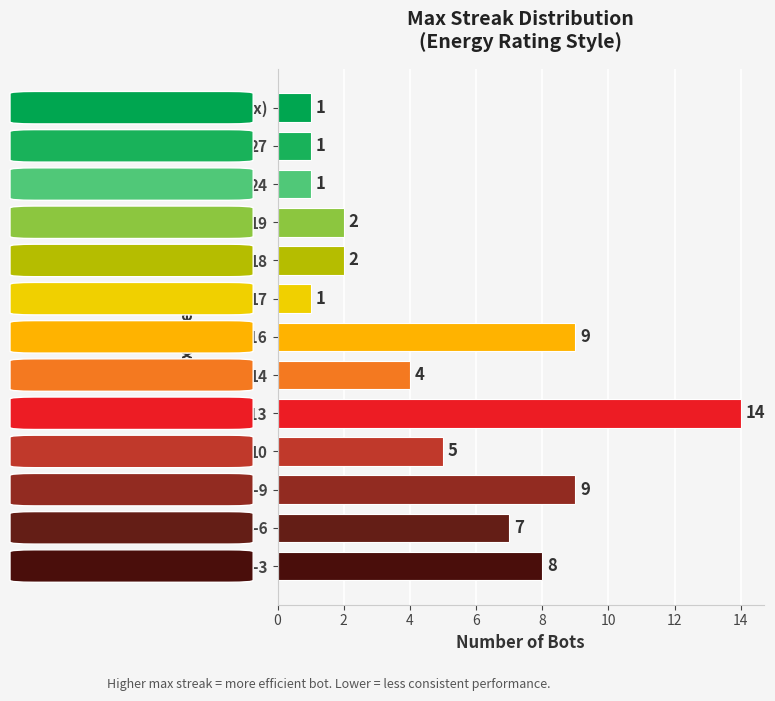

Is it true that the value at 19 is 3?

False